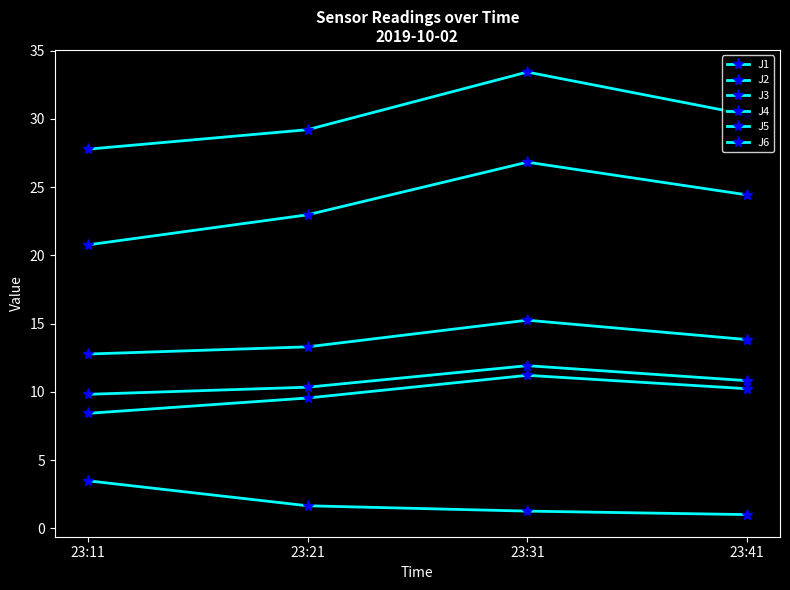

True or false: J3 has more than 0 interior local peaks.

False